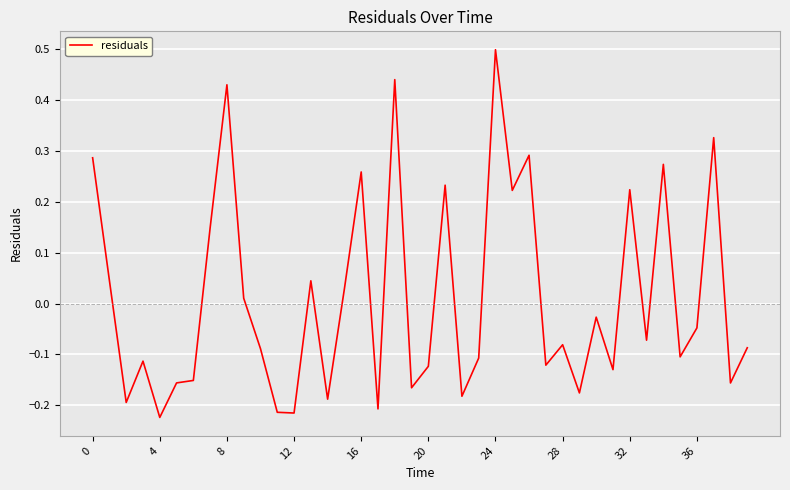

What is the difference between the maximum and minimum values?

0.7